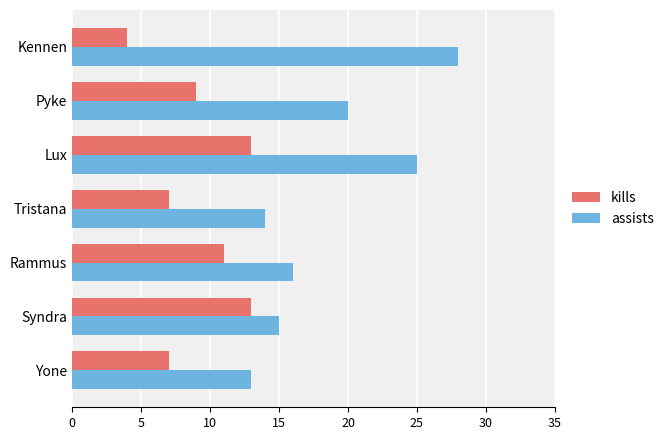

What is the difference between the highest and lowest values at Tristana?

7